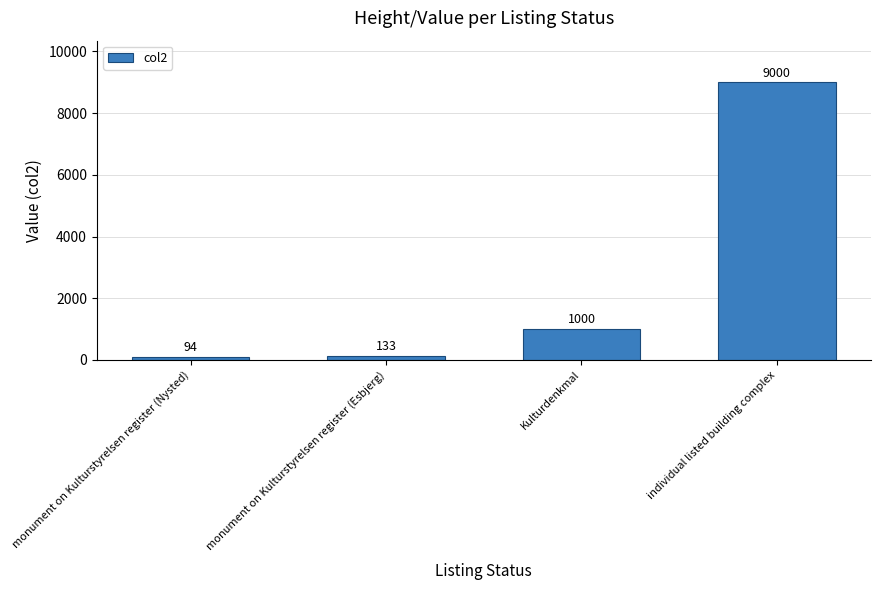

The chart shows a value of 4271 at individual listed building complex. True or false?

False